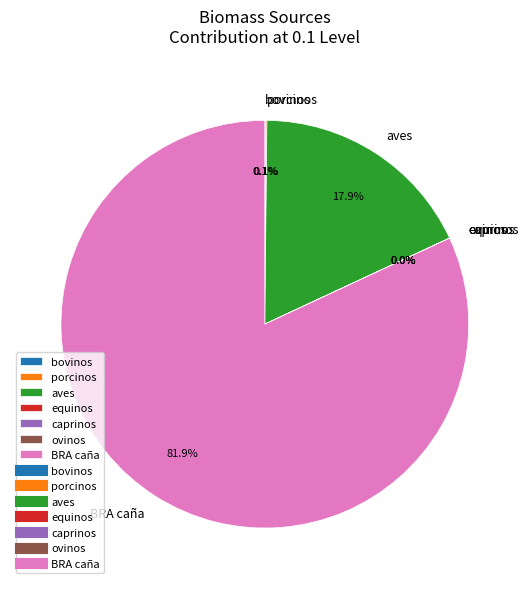

To the nearest percent, what portion does aves represent?

18%